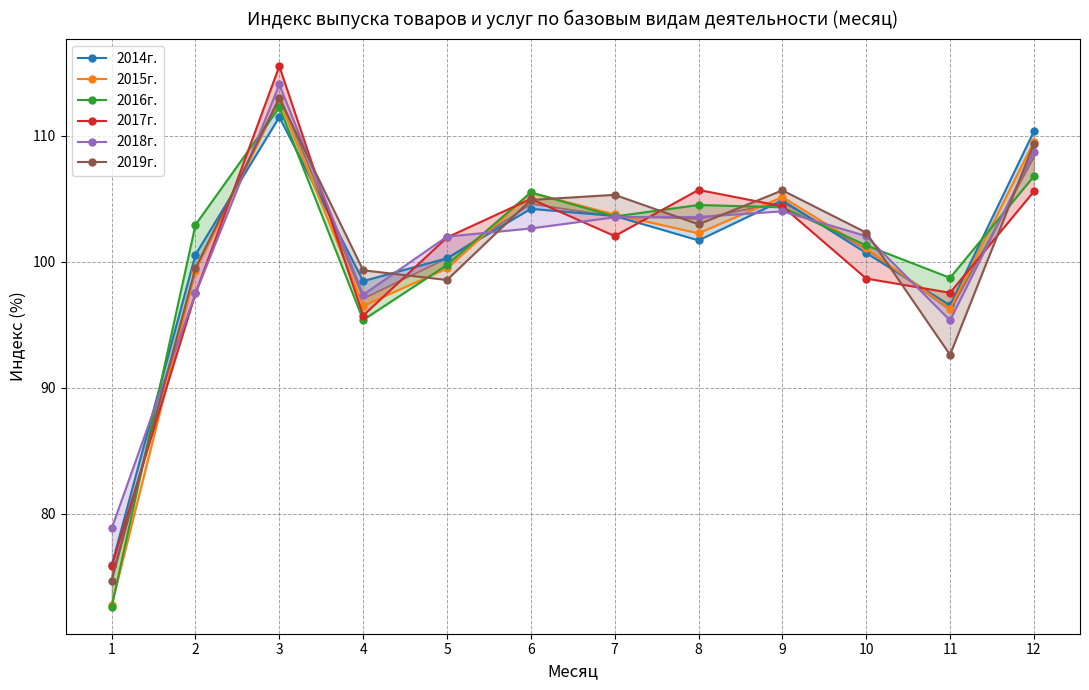

Between 5 and 8, which is larger?

8